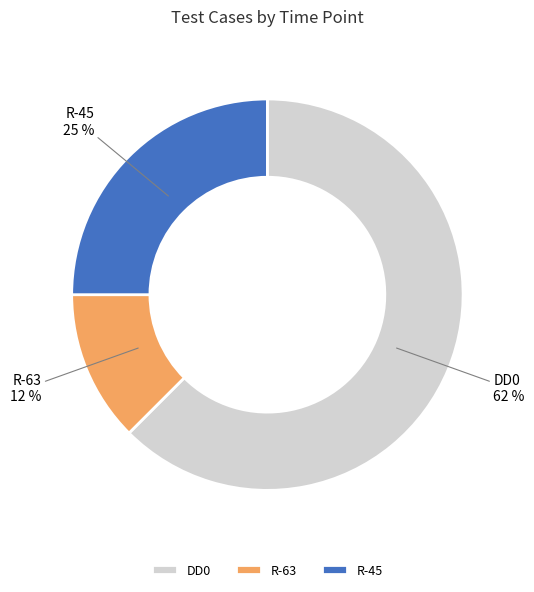

Count the number of slices in the pie.

3